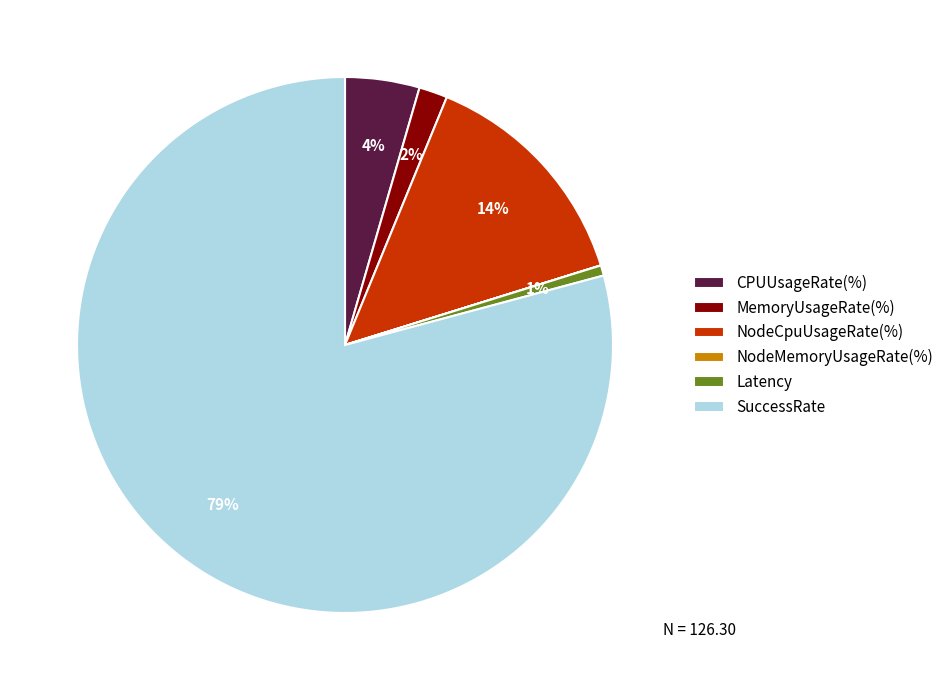

Do CPUUsageRate(%) and SuccessRate together represent more than half of the pie?

Yes